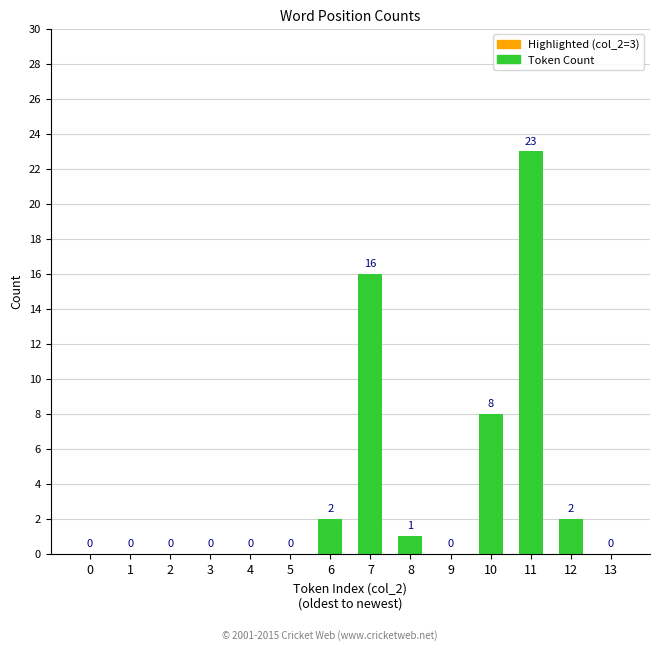

What is the difference between the values at 8 and 9?

1